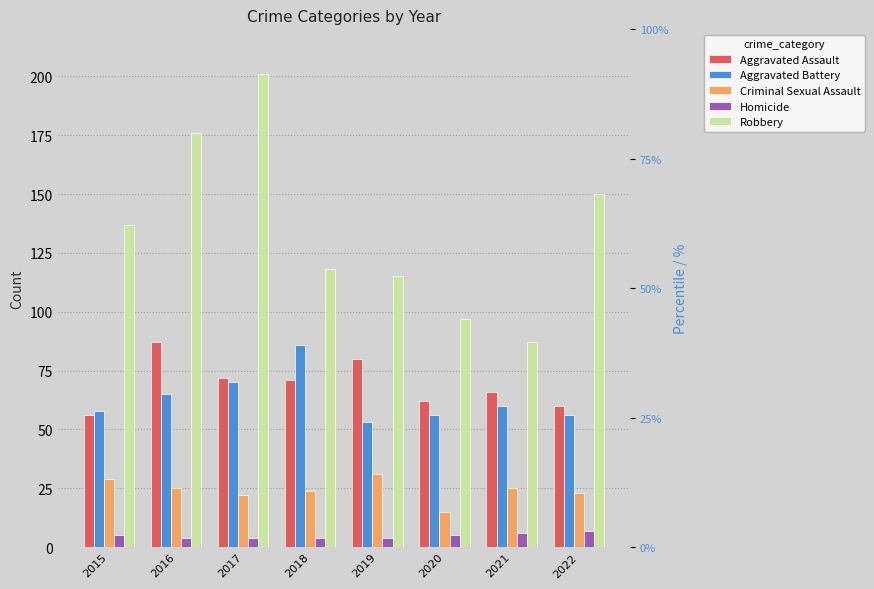

How many bars are there in each group?

5